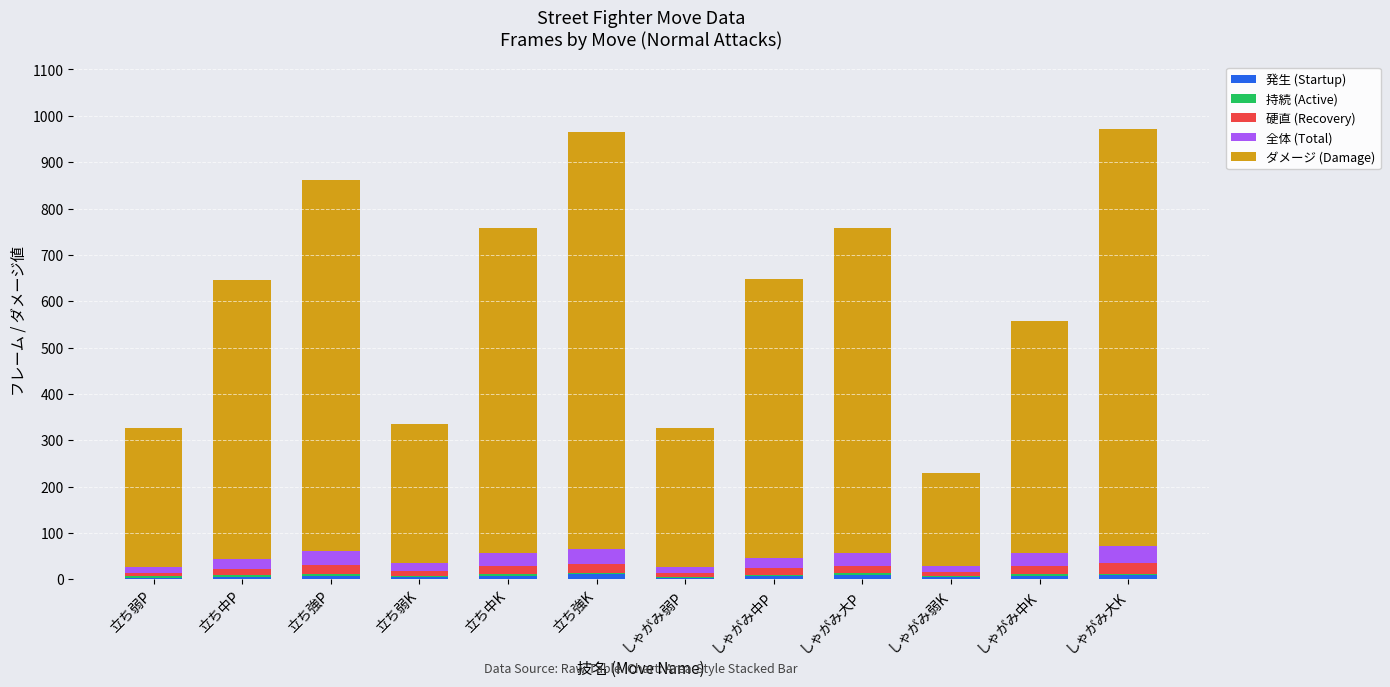

Are the bars grouped side by side (vs. stacked)?

No